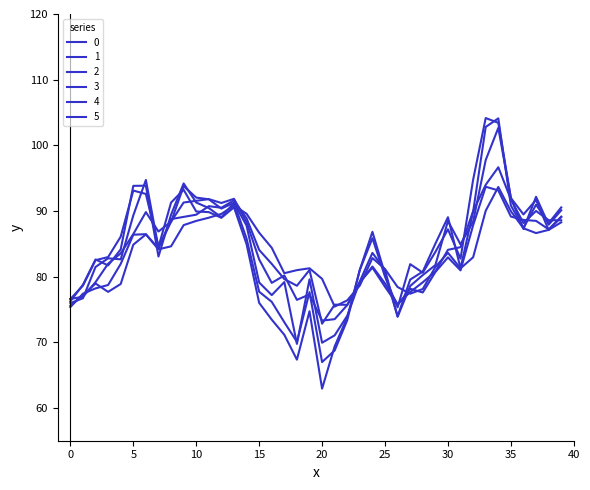

How many lines are shown in the chart?

6